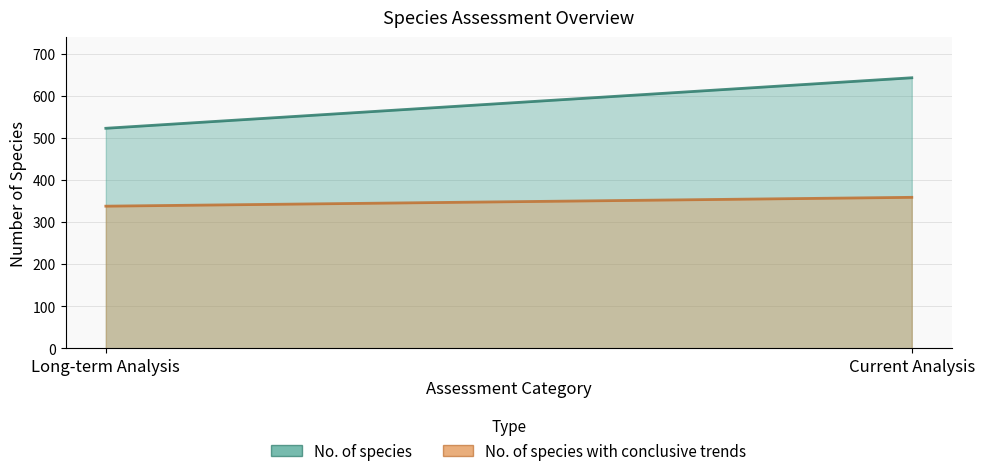

Rank the categories by No. of species value from lowest to highest.

Long-term Analysis, Current Analysis